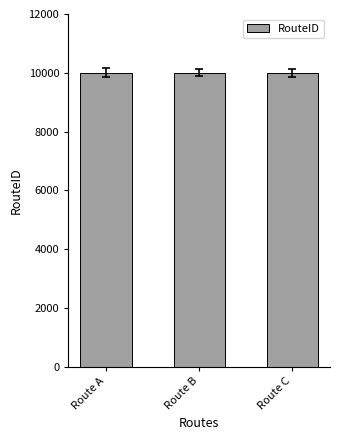

How many bars are there in total?

3